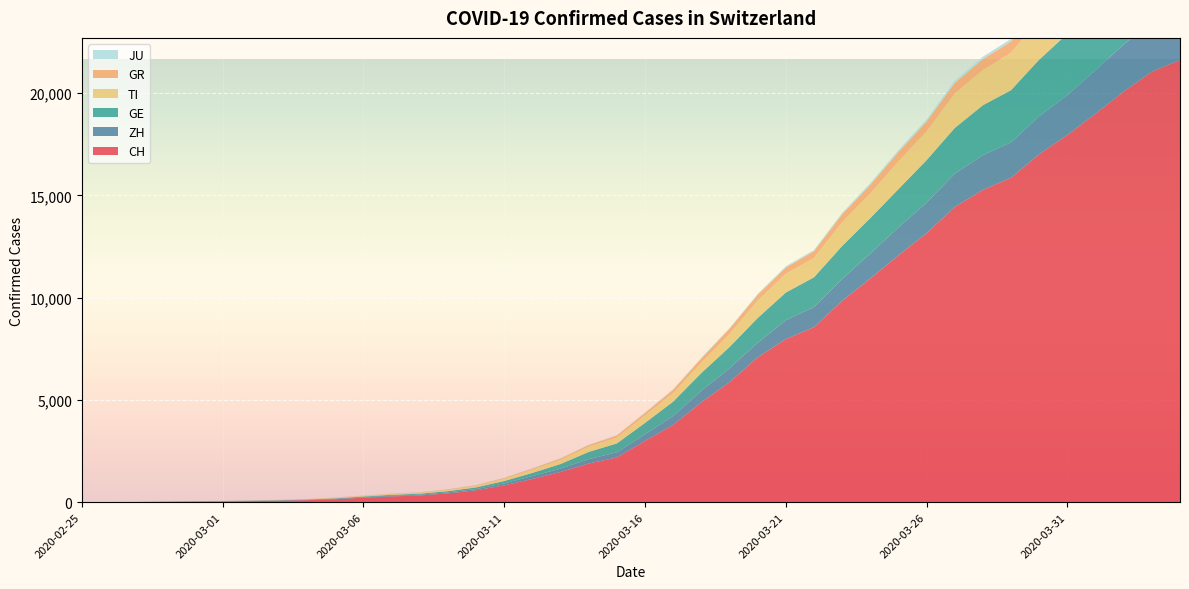

Reading left to right, what are all the values shown in this chart?

CH: 2020-02-25=0	2020-02-26=4	2020-02-27=8	2020-02-28=20	2020-02-29=30	2020-03-01=36	2020-03-02=50	2020-03-03=70	2020-03-04=98	2020-03-05=143	2020-03-06=219	2020-03-07=281	2020-03-08=328	2020-03-09=429	2020-03-10=580	2020-03-11=820	2020-03-12=1135	2020-03-13=1475	2020-03-14=1887	2020-03-15=2187	2020-03-16=2993	2020-03-17=3778	2020-03-18=4883	2020-03-19=5864	2020-03-20=7080	2020-03-21=7972	2020-03-22=8556	2020-03-23=9839	2020-03-24=10935	2020-03-25=12066	2020-03-26=13146	2020-03-27=14434	2020-03-28=15268	2020-03-29=15861	2020-03-30=17014	2020-03-31=17953	2020-04-01=18990	2020-04-02=20074	2020-04-03=21047	2020-04-04=21617
ZH: 2020-02-25=0	2020-02-26=0	2020-02-27=2	2020-02-28=2	2020-02-29=6	2020-03-01=7	2020-03-02=10	2020-03-03=13	2020-03-04=15	2020-03-05=23	2020-03-06=29	2020-03-07=34	2020-03-08=40	2020-03-09=49	2020-03-10=62	2020-03-11=101	2020-03-12=140	2020-03-13=163	2020-03-14=218	2020-03-15=250	2020-03-16=326	2020-03-17=429	2020-03-18=568	2020-03-19=679	2020-03-20=711	2020-03-21=925	2020-03-22=984	2020-03-23=1073	2020-03-24=1221	2020-03-25=1368	2020-03-26=1500	2020-03-27=1627	2020-03-28=1701	2020-03-29=1733	2020-03-30=1859	2020-03-31=1947	2020-04-01=2136	2020-04-02=2300	2020-04-03=2428	2020-04-04=2461
GE: 2020-02-25=0	2020-02-26=1	2020-02-27=1	2020-02-28=5	2020-02-29=9	2020-03-01=10	2020-03-02=11	2020-03-03=14	2020-03-04=16	2020-03-05=20	2020-03-06=30	2020-03-07=43	2020-03-08=45	2020-03-09=60	2020-03-10=80	2020-03-11=114	2020-03-12=155	2020-03-13=227	2020-03-14=351	2020-03-15=435	2020-03-16=556	2020-03-17=710	2020-03-18=863	2020-03-19=1041	2020-03-20=1213	2020-03-21=1351	2020-03-22=1454	2020-03-23=1612	2020-03-24=1730	2020-03-25=1871	2020-03-26=2074	2020-03-27=2232	2020-03-28=2437	2020-03-29=2548	2020-03-30=2762	2020-03-31=3004	2020-04-01=3181	2020-04-02=3470	2020-04-03=3679	2020-04-04=3817
TI: 2020-02-25=0	2020-02-26=1	2020-02-27=1	2020-02-28=1	2020-02-29=2	2020-03-01=2	2020-03-02=4	2020-03-03=8	2020-03-04=13	2020-03-05=25	2020-03-06=28	2020-03-07=41	2020-03-08=49	2020-03-09=61	2020-03-10=75	2020-03-11=108	2020-03-12=163	2020-03-13=206	2020-03-14=265	2020-03-15=293	2020-03-16=368	2020-03-17=426	2020-03-18=511	2020-03-19=638	2020-03-20=849	2020-03-21=916	2020-03-22=945	2020-03-23=1162	2020-03-24=1209	2020-03-25=1354	2020-03-26=1401	2020-03-27=1688	2020-03-28=1727	2020-03-29=1837	2020-03-30=1962	2020-03-31=2091	2020-04-01=2195	2020-04-02=2271	2020-04-03=2377	2020-04-04=2442
GR: 2020-02-25=0	2020-02-26=2	2020-02-27=2	2020-02-28=6	2020-02-29=6	2020-03-01=6	2020-03-02=9	2020-03-03=10	2020-03-04=13	2020-03-05=15	2020-03-06=16	2020-03-07=18	2020-03-08=19	2020-03-09=28	2020-03-10=32	2020-03-11=44	2020-03-12=53	2020-03-13=65	2020-03-14=73	2020-03-15=93	2020-03-16=118	2020-03-17=152	2020-03-18=204	2020-03-19=252	2020-03-20=283	2020-03-21=311	2020-03-22=327	2020-03-23=386	2020-03-24=419	2020-03-25=458	2020-03-26=487	2020-03-27=513	2020-03-28=527	2020-03-29=542	2020-03-30=591	2020-03-31=617	2020-04-01=635	2020-04-02=655	2020-04-03=678	2020-04-04=680
JU: 2020-02-25=0	2020-02-26=0	2020-02-27=1	2020-02-28=1	2020-02-29=1	2020-03-01=1	2020-03-02=1	2020-03-03=2	2020-03-04=2	2020-03-05=4	2020-03-06=4	2020-03-07=5	2020-03-08=5	2020-03-09=7	2020-03-10=7	2020-03-11=7	2020-03-12=12	2020-03-13=17	2020-03-14=18	2020-03-15=19	2020-03-16=25	2020-03-17=29	2020-03-18=32	2020-03-19=36	2020-03-20=44	2020-03-21=54	2020-03-22=61	2020-03-23=69	2020-03-24=82	2020-03-25=92	2020-03-26=100	2020-03-27=114	2020-03-28=119	2020-03-29=127	2020-03-30=128	2020-03-31=140	2020-04-01=145	2020-04-02=149	2020-04-03=149	2020-04-04=154